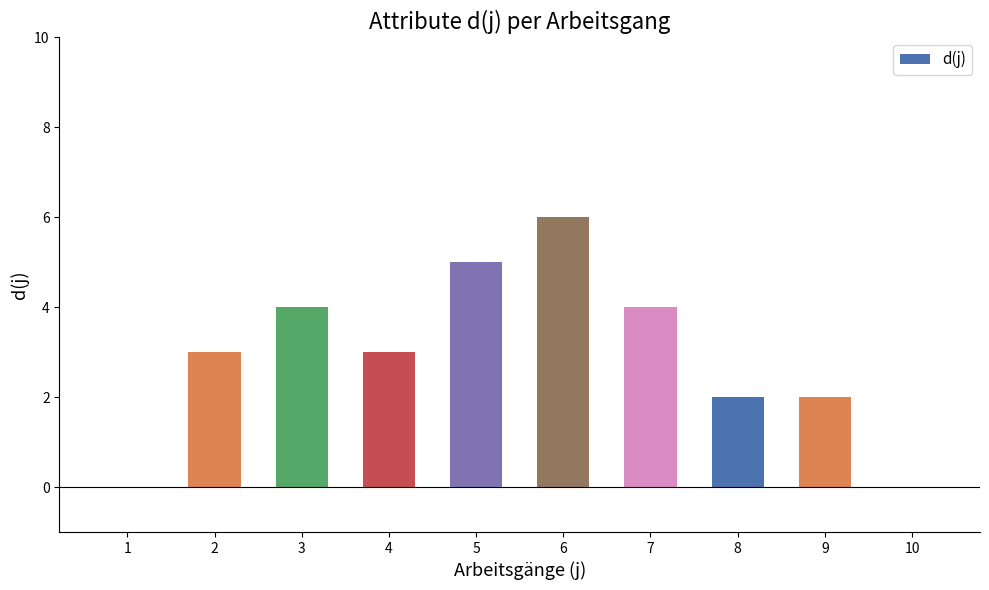

What is the maximum value shown in the chart?

6